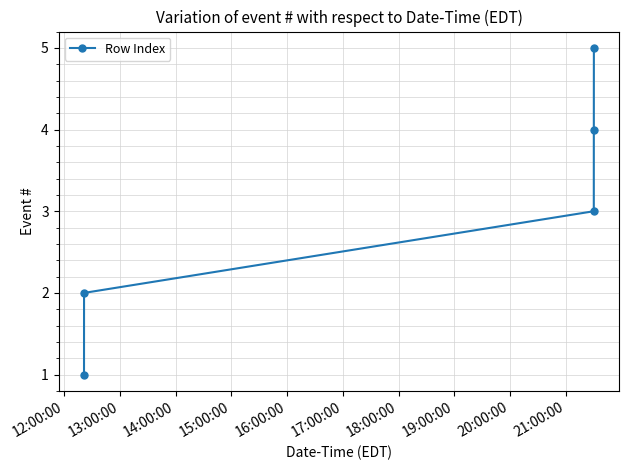

Is this an area chart (filled region under the line)?

No